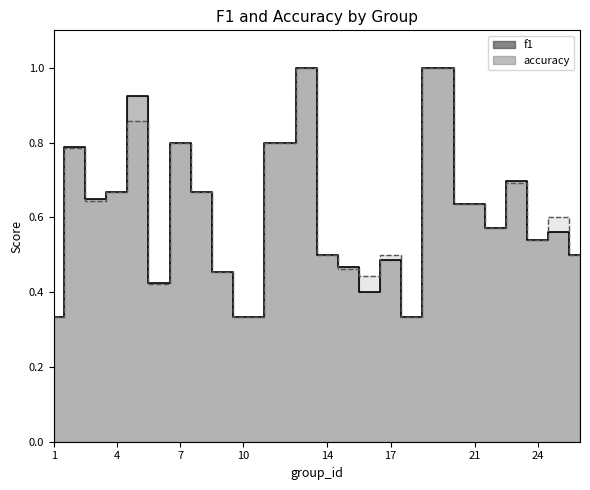

Which series has the widest spread of values?

f1